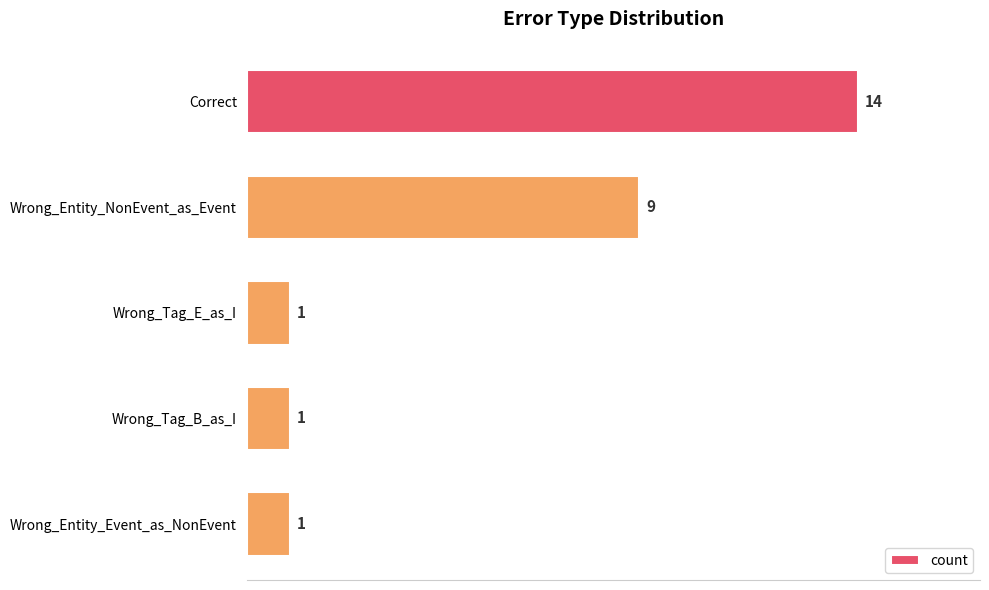

Reading top to bottom, extract all data points from this chart.

Correct=14	Wrong_Entity_NonEvent_as_Event=9	Wrong_Tag_E_as_I=1	Wrong_Tag_B_as_I=1	Wrong_Entity_Event_as_NonEvent=1